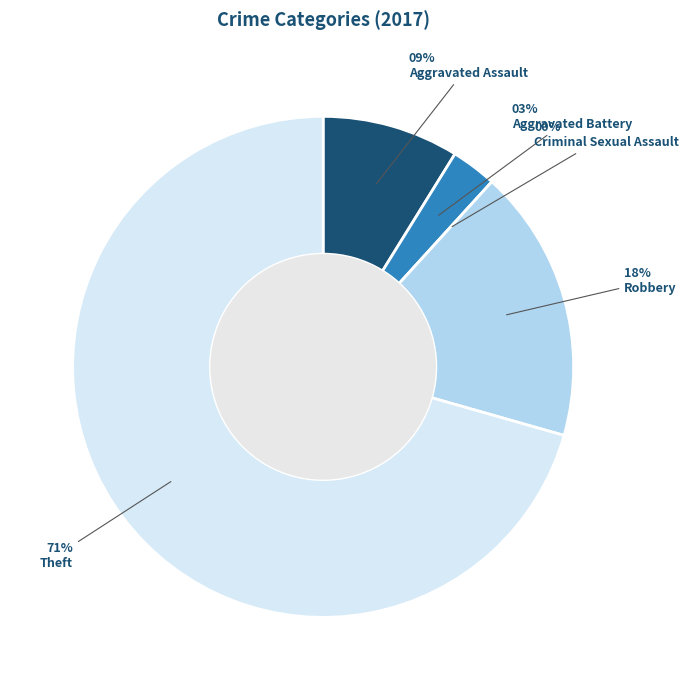

What is the total percentage of Aggravated Battery and Theft?

73.5%